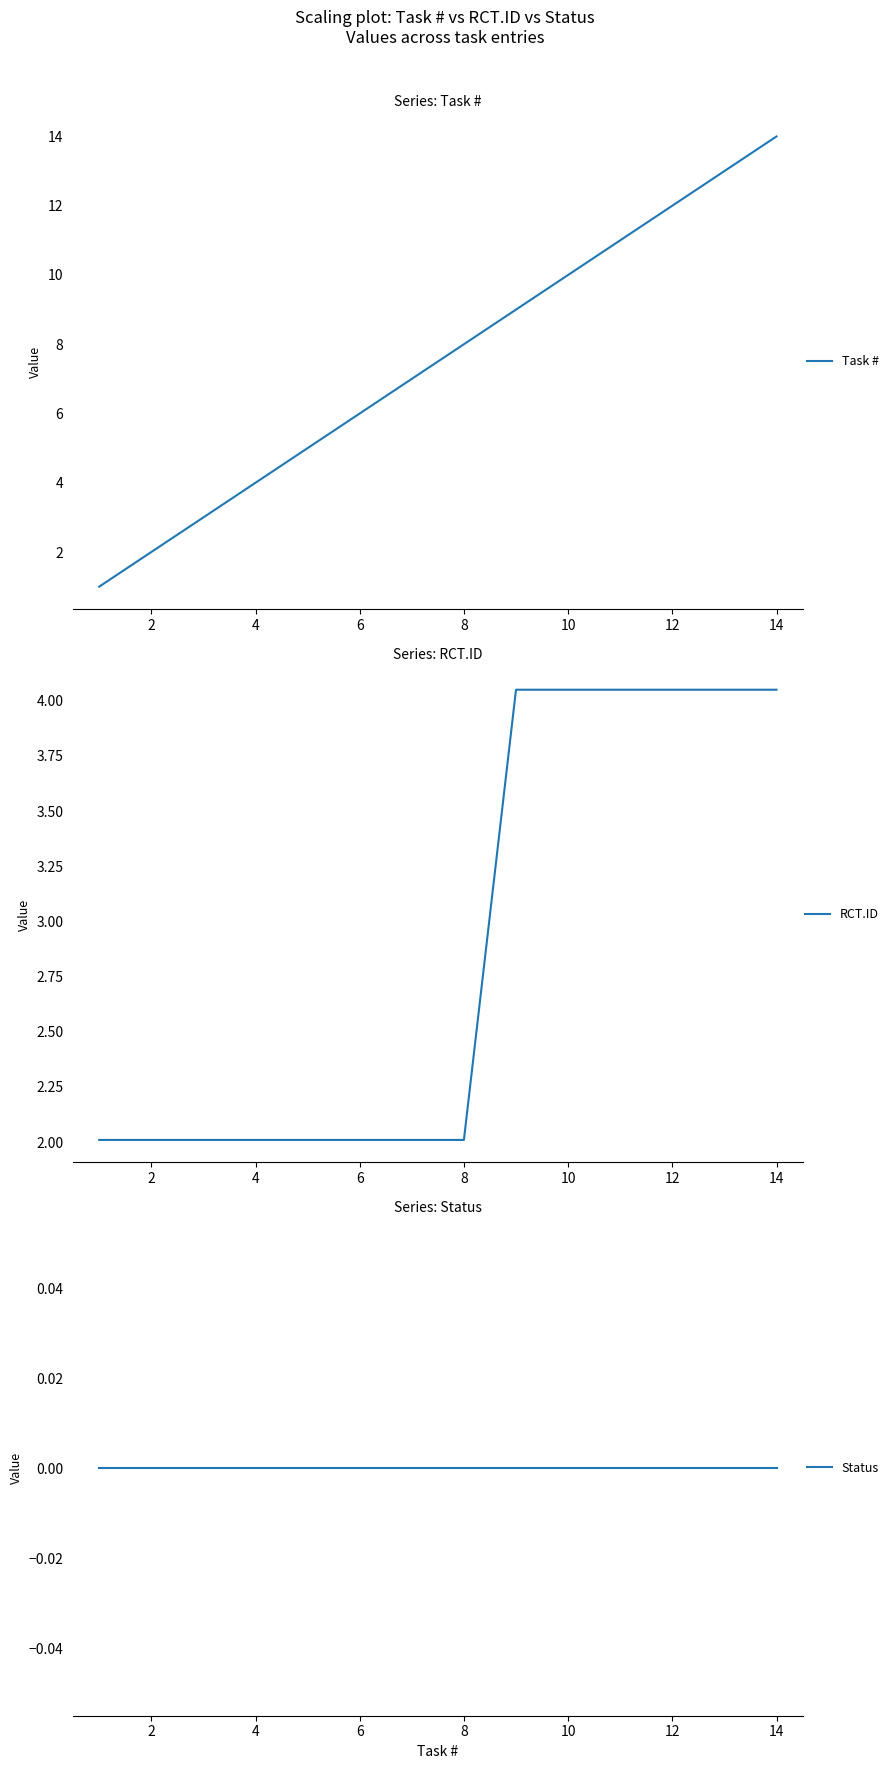

True or false: RCT.ID has a value of 1.5 at 10.

False